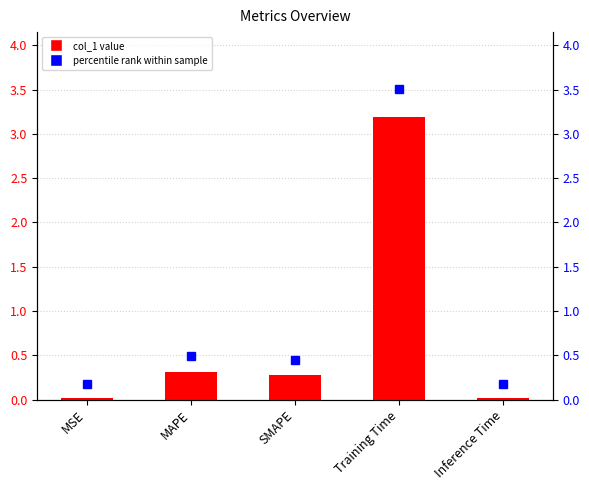

Reading left to right, extract all data points from this chart.

0.0	0.3	0.3	3.2	0.0